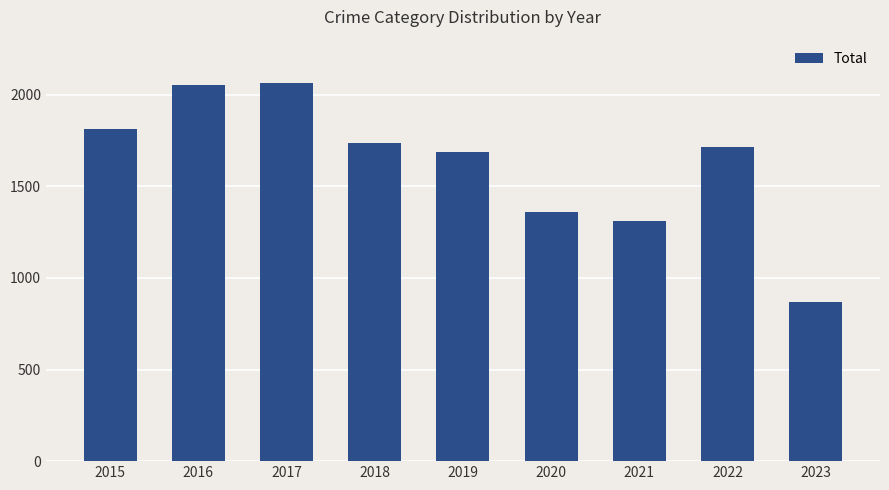

What is the difference between the second highest and second lowest values?

741